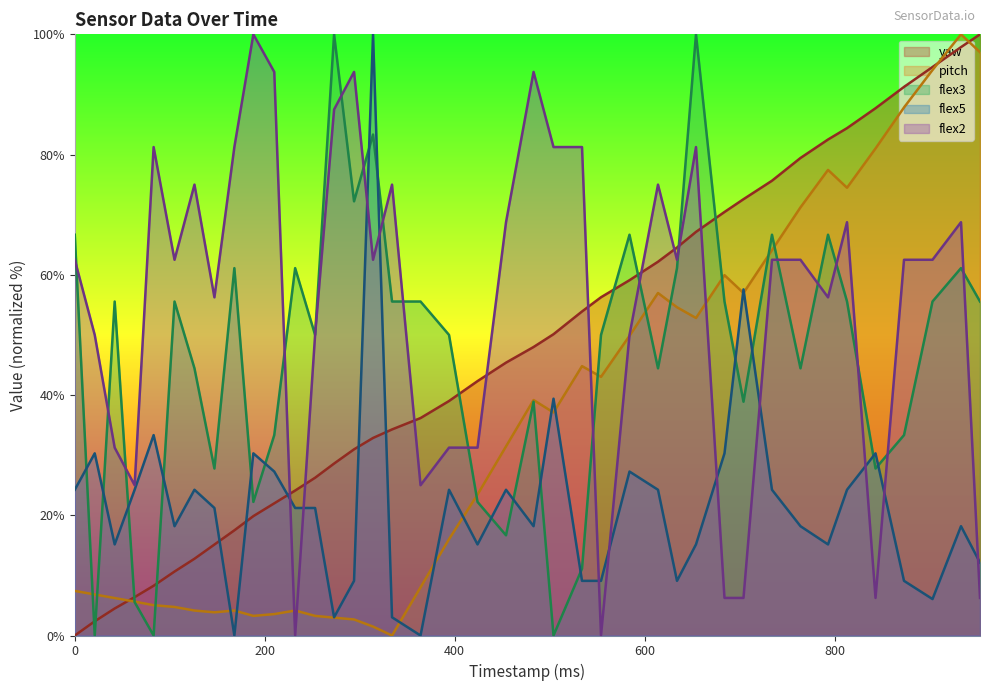

Rank the series by their maximum value, from highest to lowest.

yaw, pitch, flex3, flex5, flex2